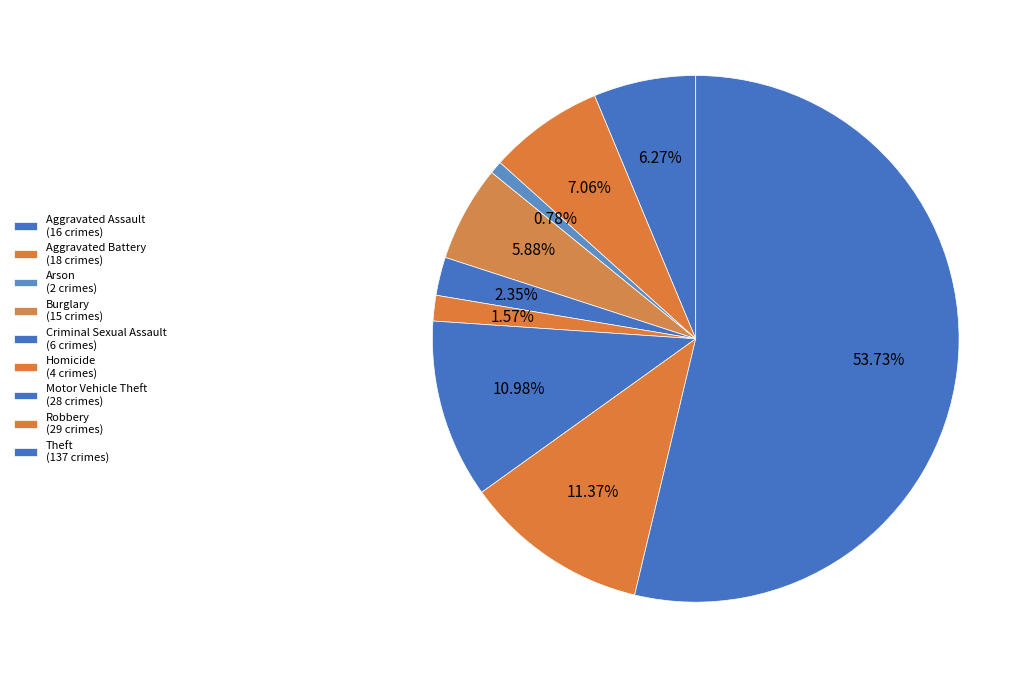

To the nearest percent, what portion does Theft represent?

54%